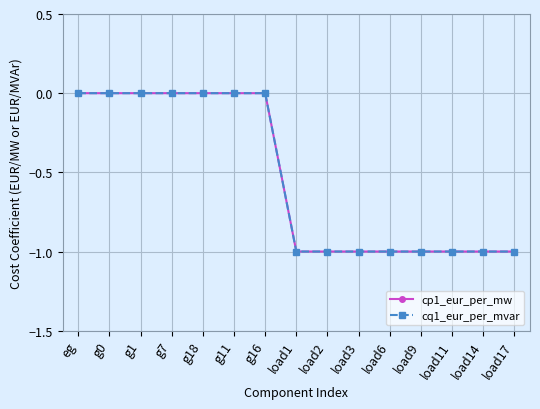

Does the chart have visible grid lines?

Yes